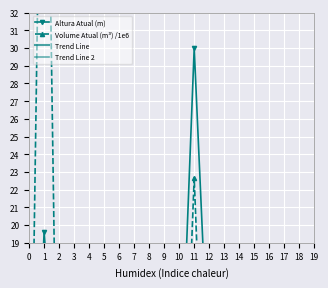

True or false: Altura Atual (m) has a value of 3.8 at 8.

False